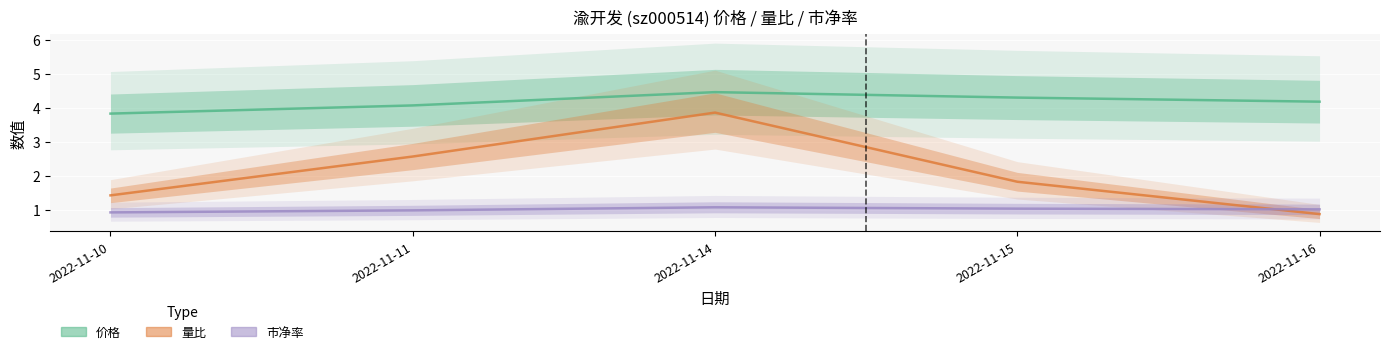

How many categories are shown in the chart?

5